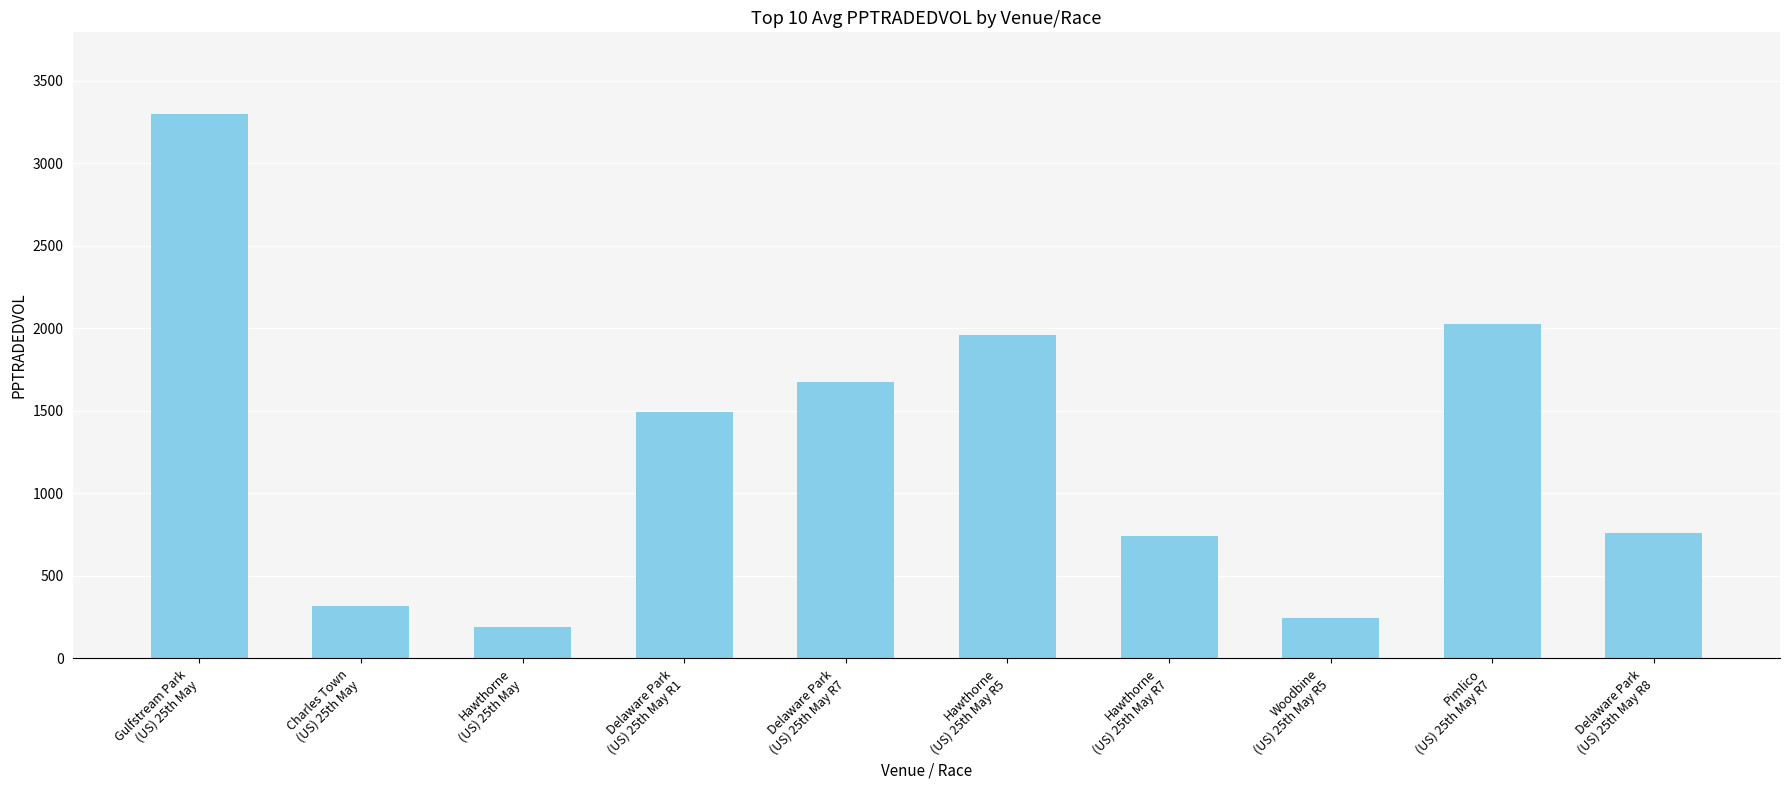

What is the label of the 6th bar from the left?

Hawthorne
(US) 25th May R5